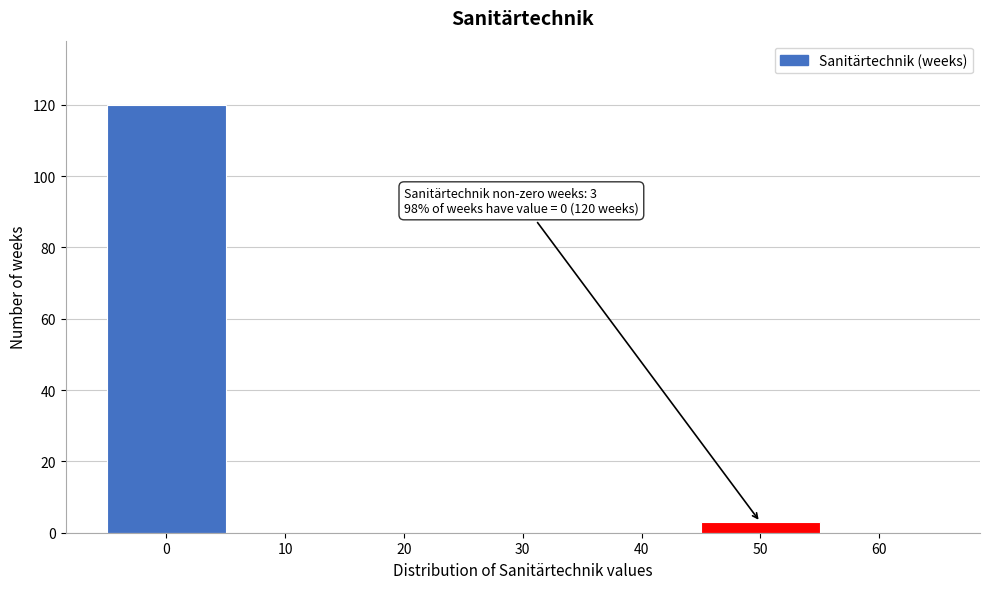

What is the maximum value shown in the chart?

120